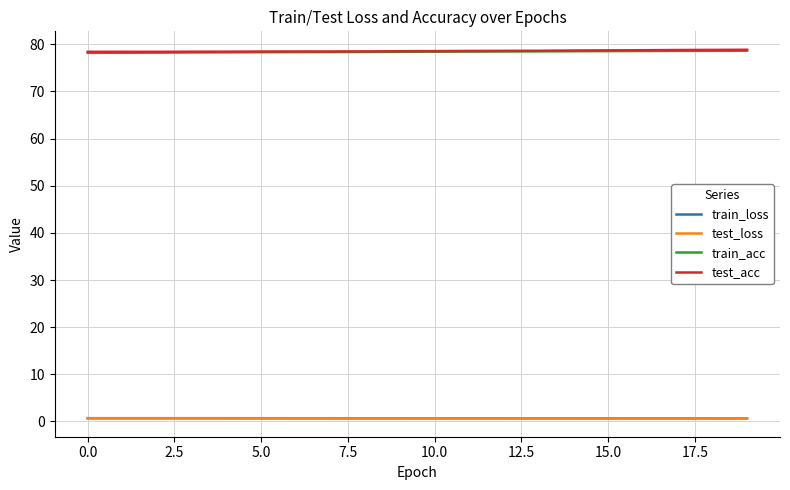

What is the highest value of the test_acc series?

78.8